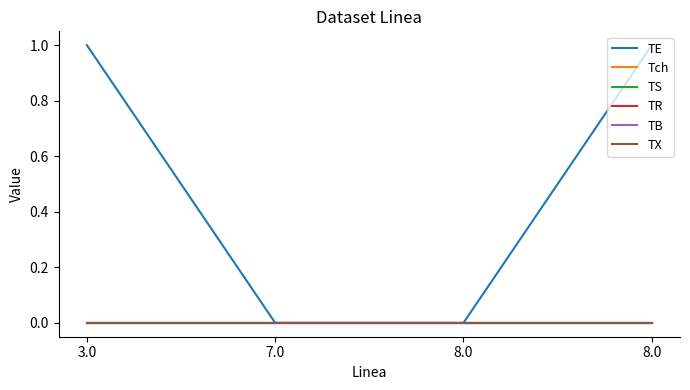

Is this an area chart (filled region under the line)?

No